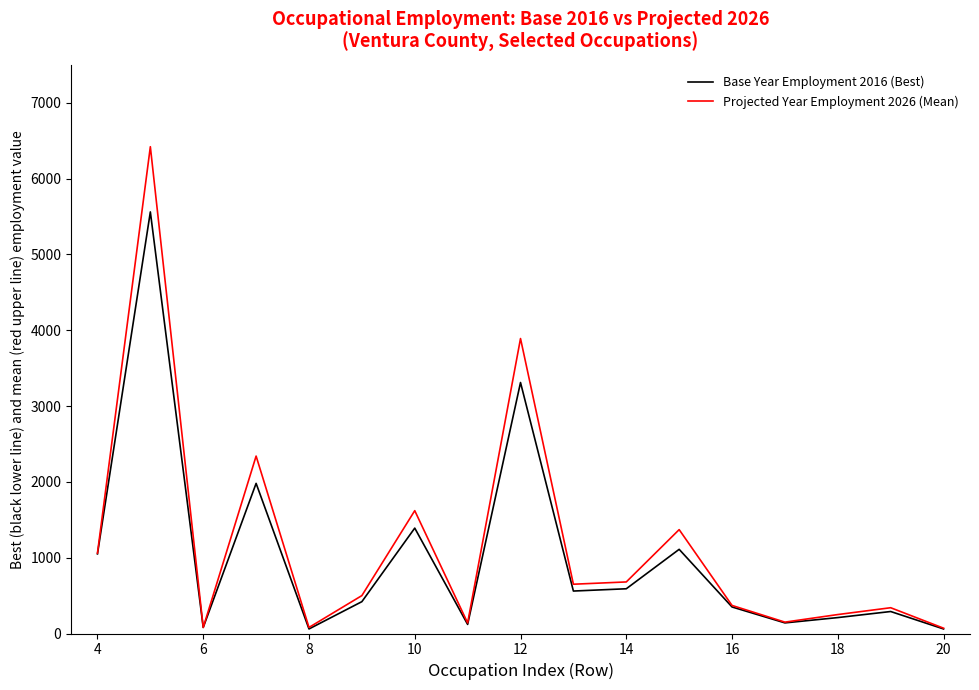

How many categories are shown in the chart?

17